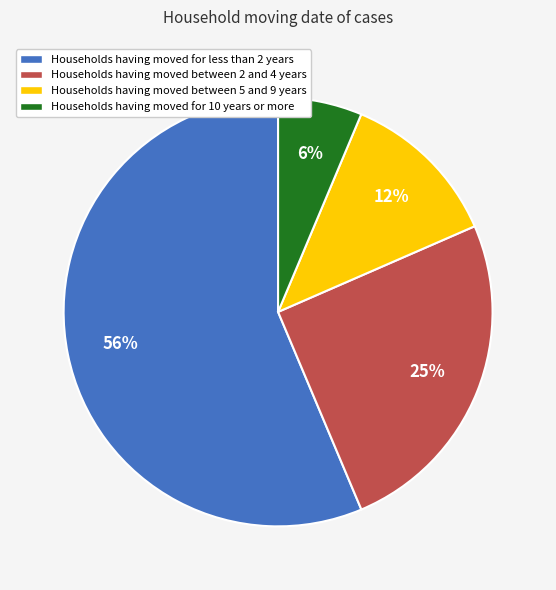

Does any single category account for the majority?

Yes